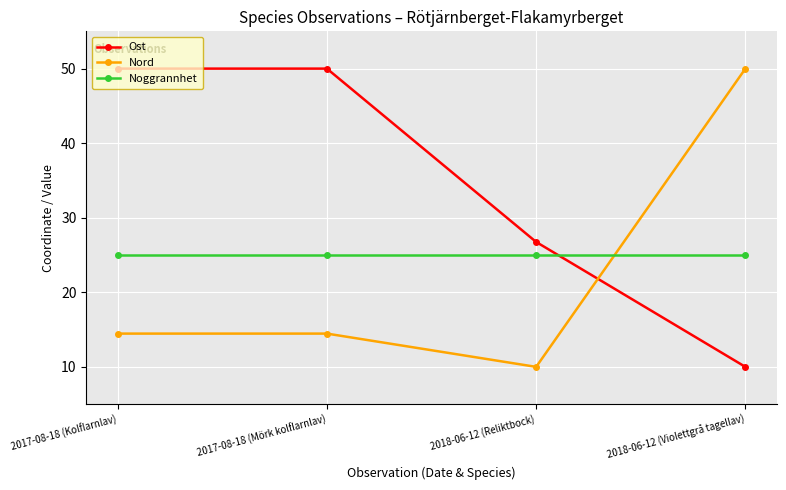

The value of Ost at 2018-06-12 (Reliktbock) is 46.6. True or false?

False